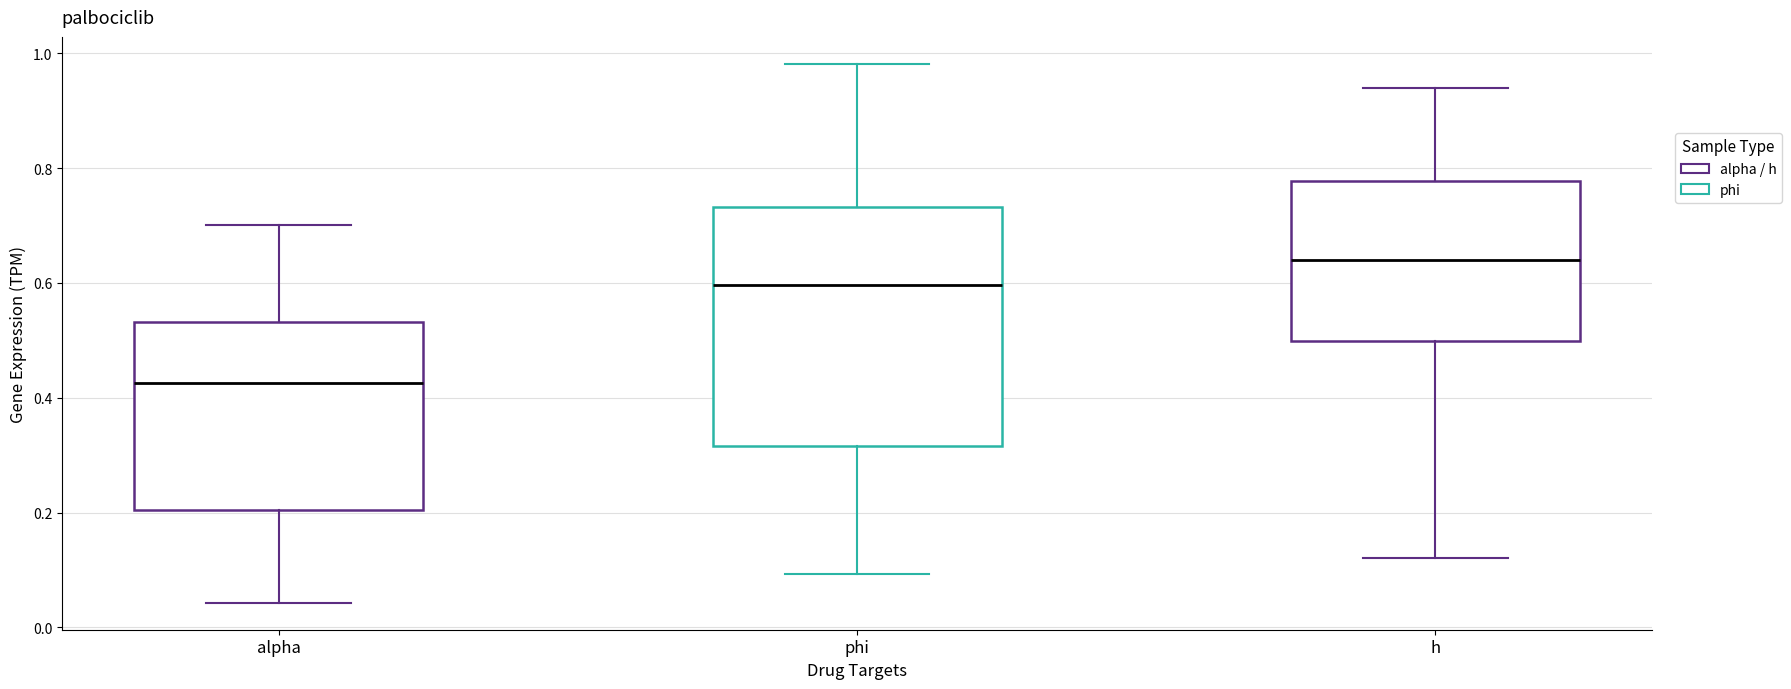

Which box's median line is the highest?

h